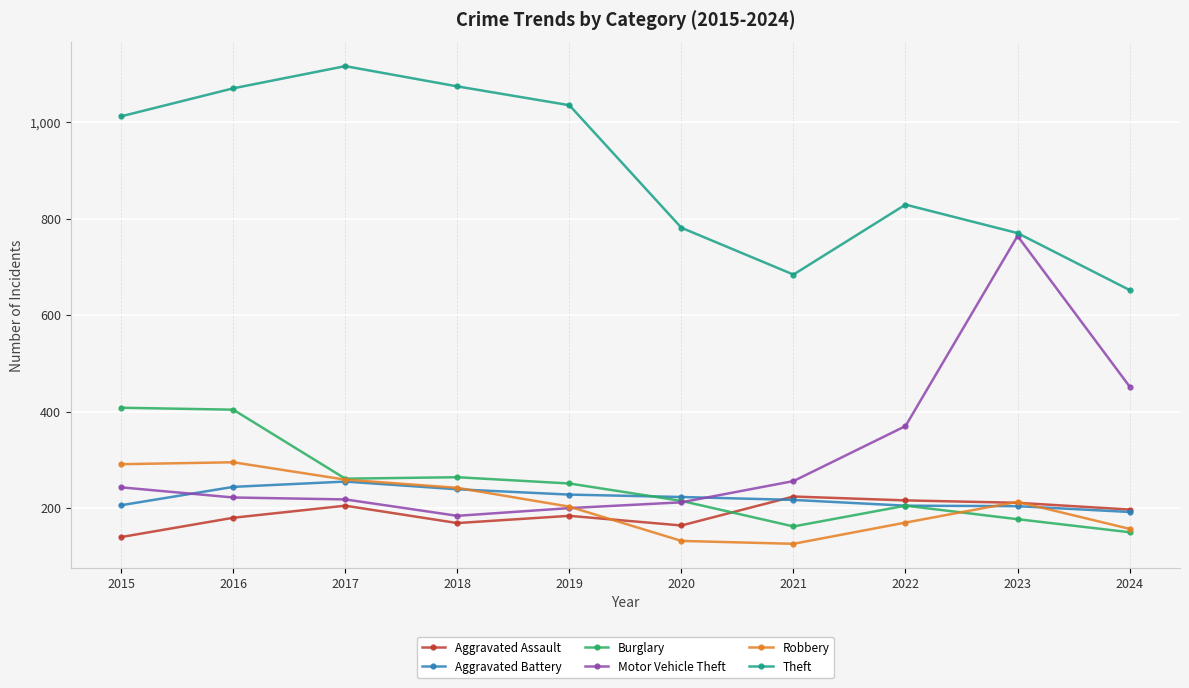

In Burglary, how many points are lower than both neighbors (excluding endpoints)?

2